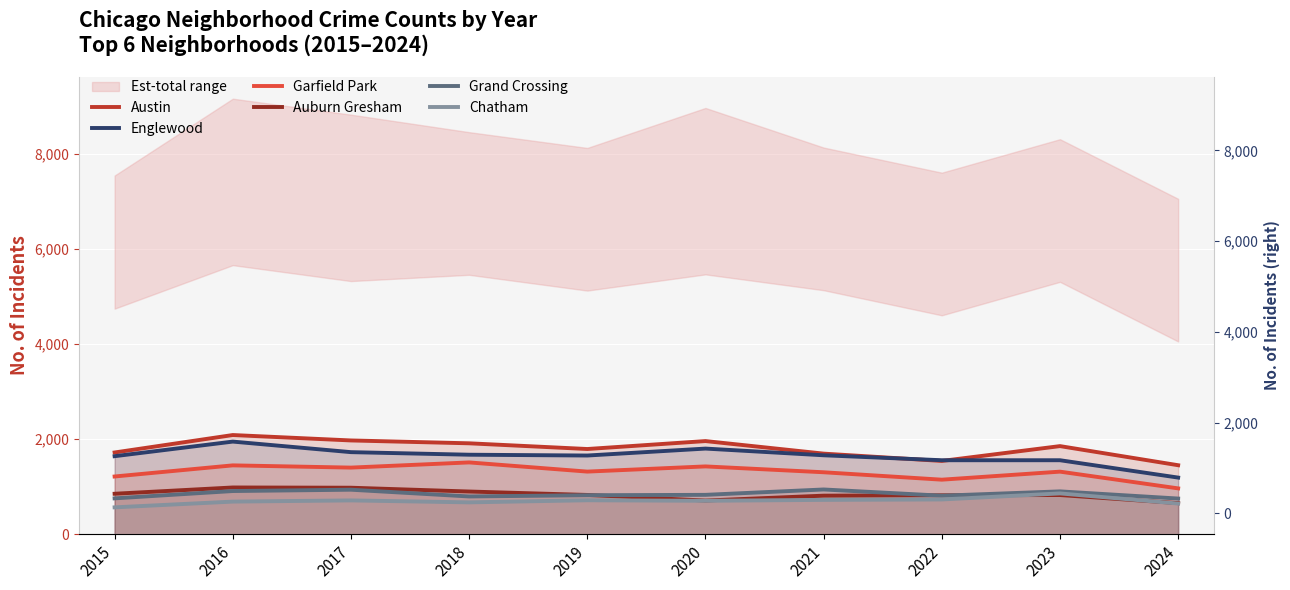

List the labels in order of Auburn Gresham value, largest first.

2016, 2017, 2018, 2015, 2019, 2023, 2022, 2021, 2020, 2024